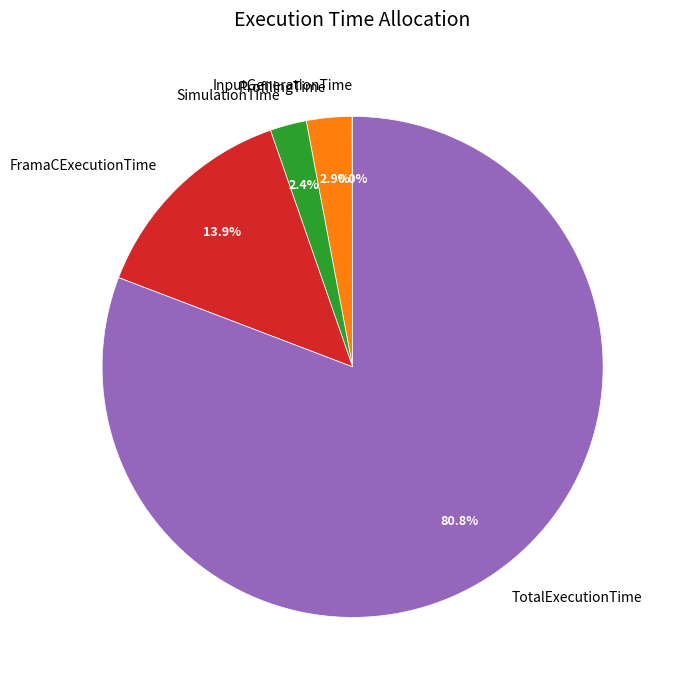

What portion of the pie excludes FramaCExecutionTime?

86.1%